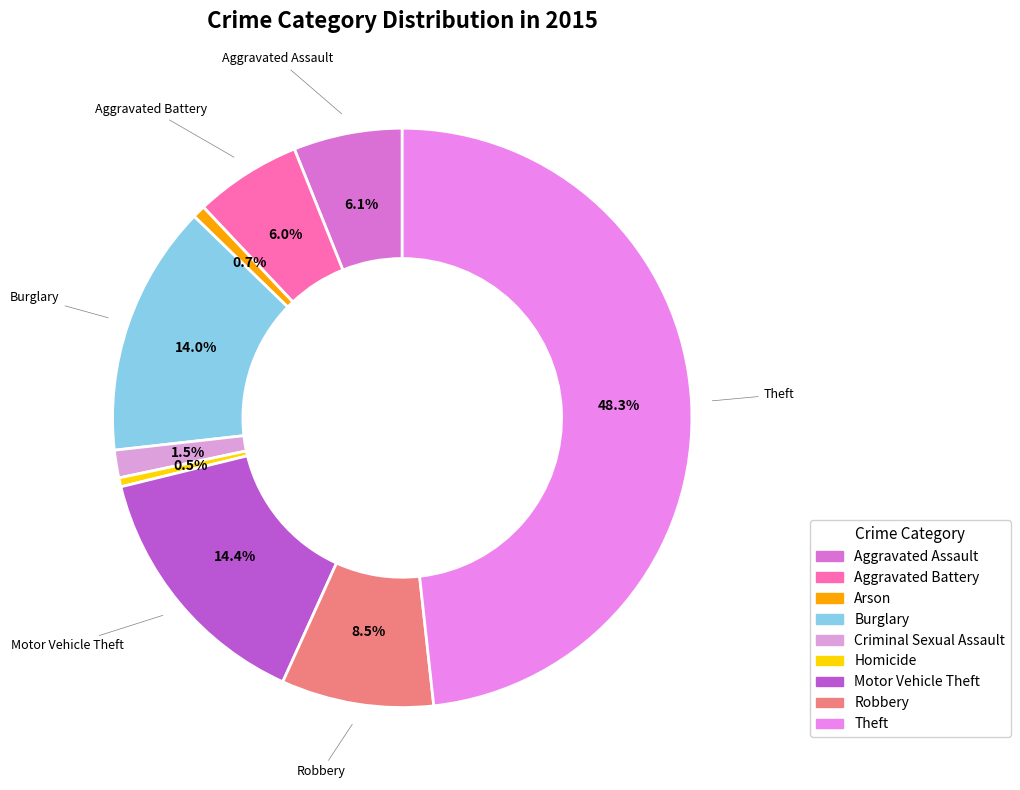

How many segments does this pie chart have?

9